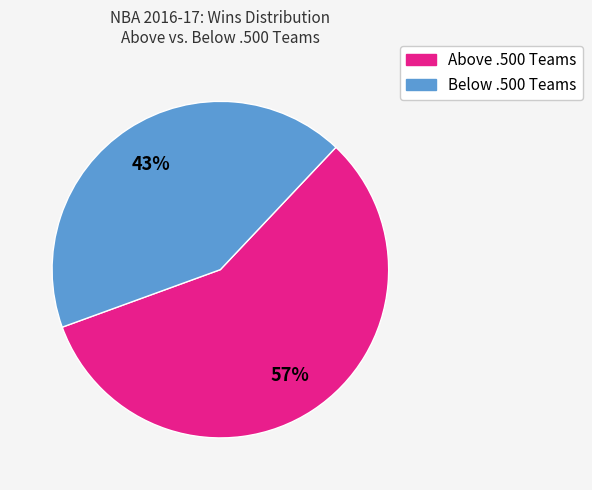

How many slices are in this pie chart?

2